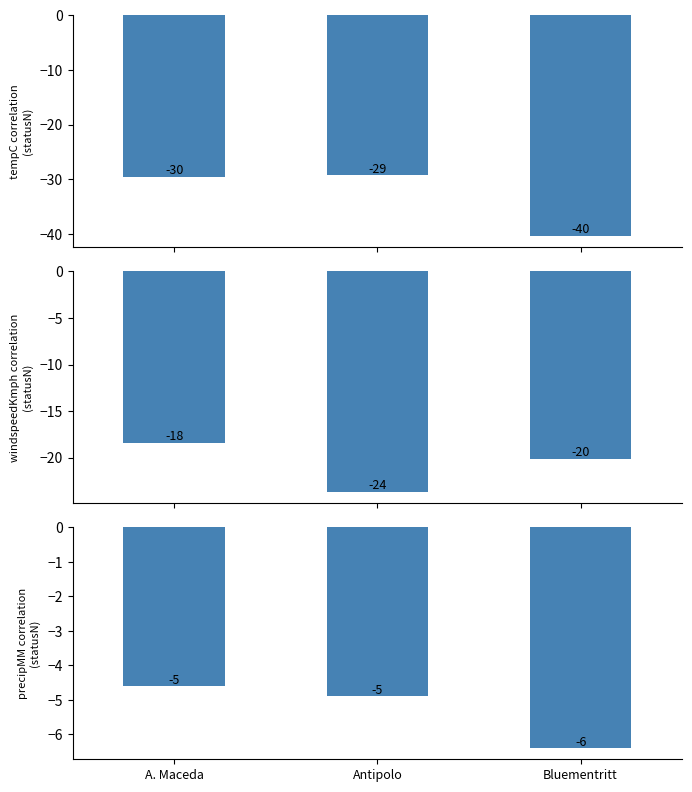

Reading left to right, extract all data points from this chart.

tempC: A. Maceda=-29.6	Antipolo=-29.3	Bluementritt=-40.4
windspeedKmph: A. Maceda=-18.4	Antipolo=-23.7	Bluementritt=-20.1
precipMM: A. Maceda=-4.6	Antipolo=-4.9	Bluementritt=-6.4